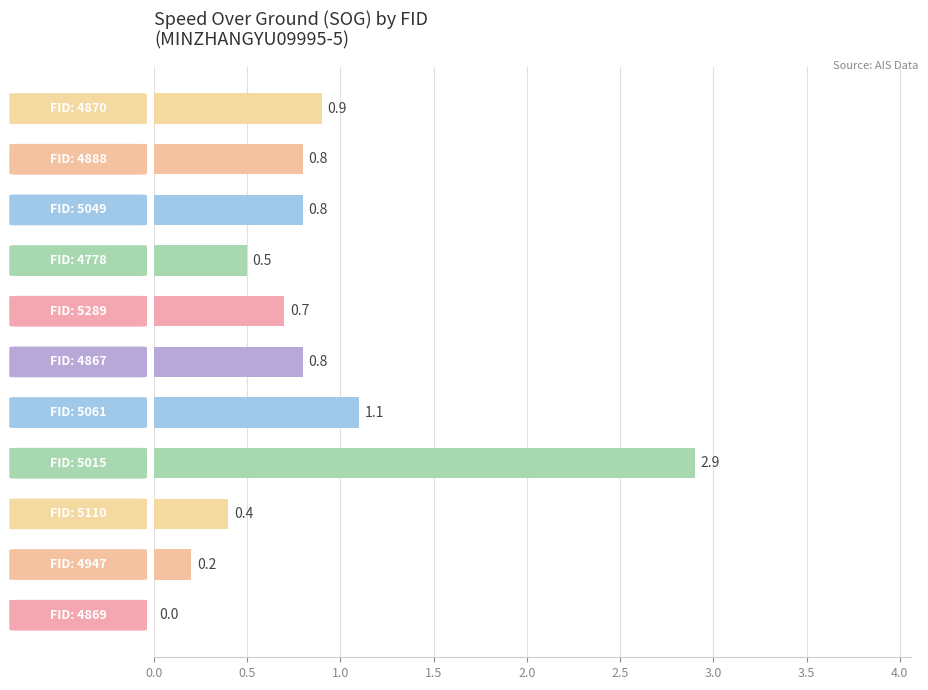

What is the maximum value shown in the chart?

2.9